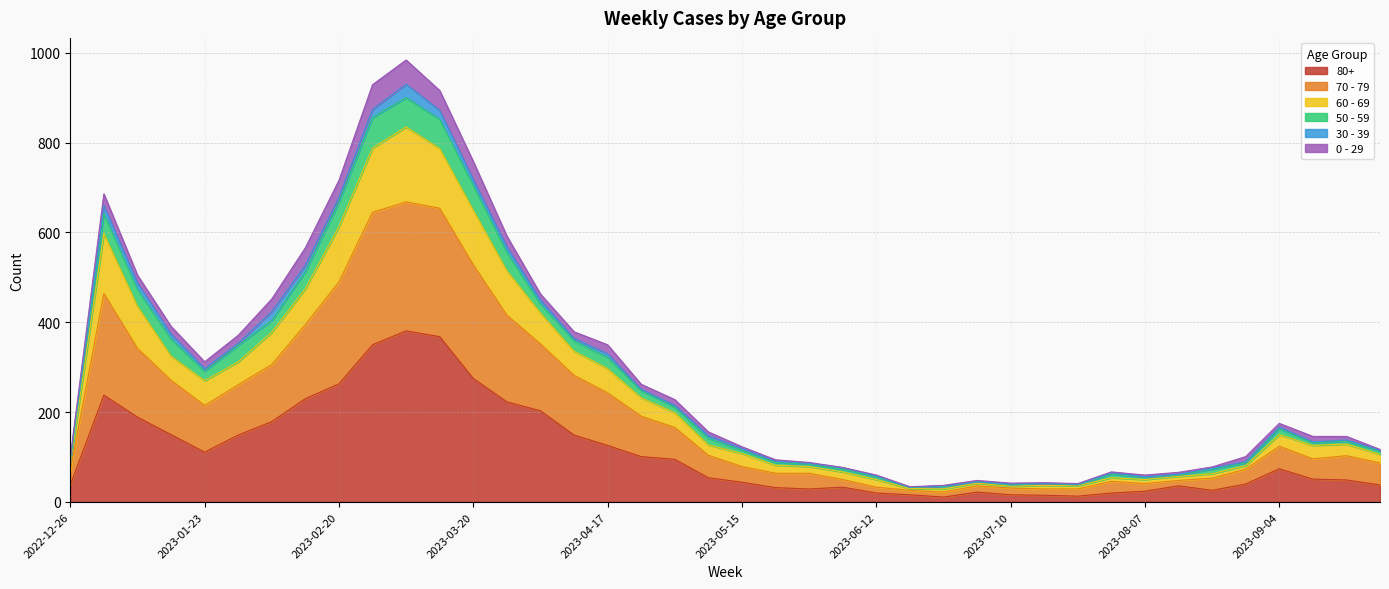

True or false: 60 - 69 and 70 - 79 intersect in this chart.

False